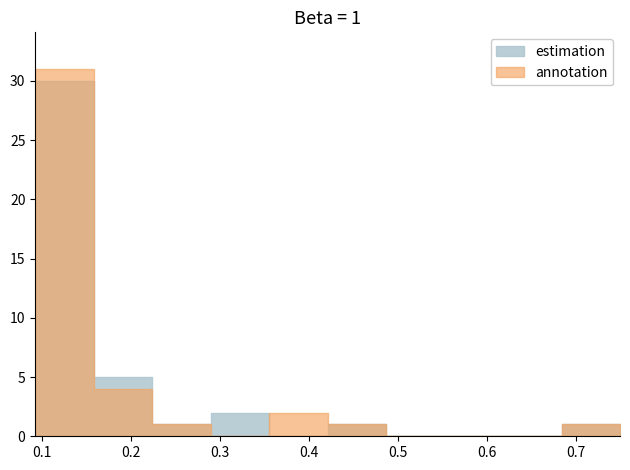

What is the label of the 22nd point from the right?

18